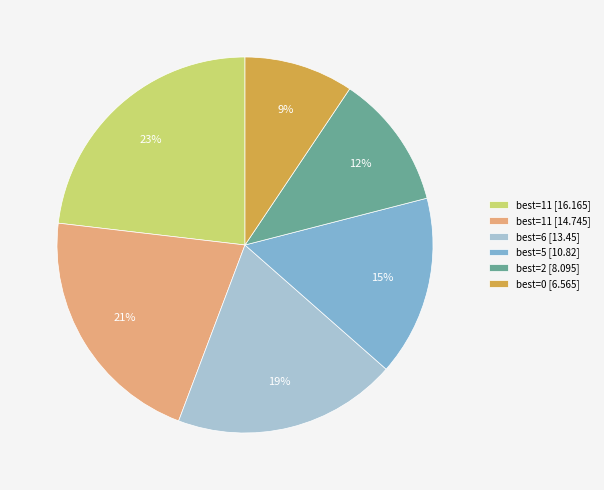

To the nearest percent, what portion does best=0 [6.565] represent?

9%